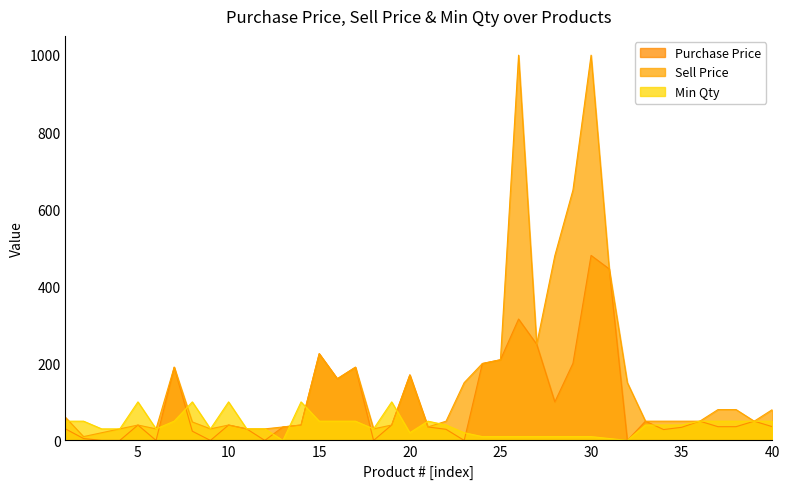

How many lines are shown in the chart?

3